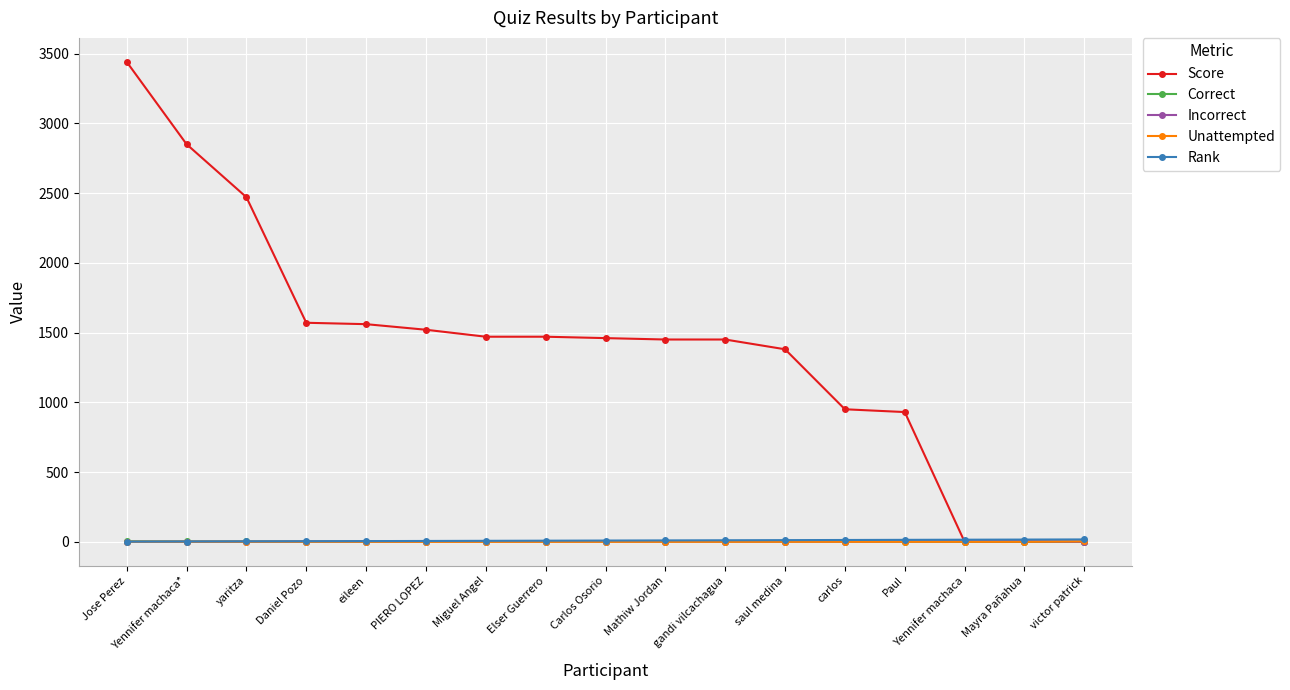

What is the label of the 15th point from the right?

yaritza